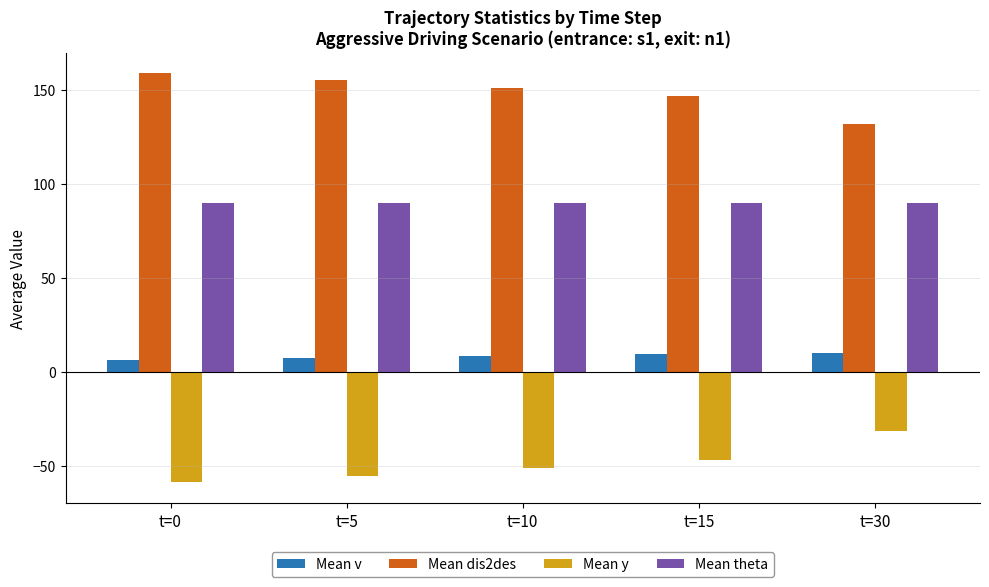

What is the total value across all series at t=5?

197.5